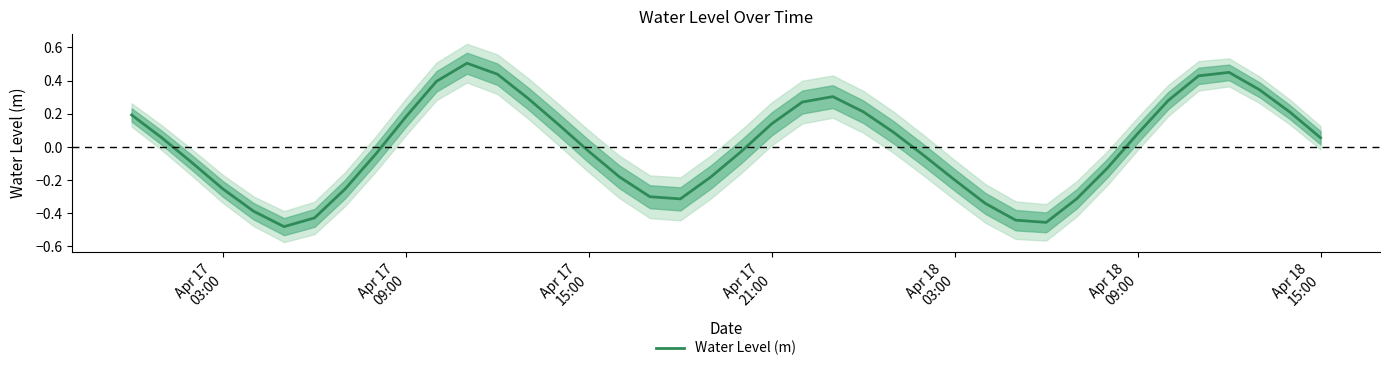

Reading left to right, what are all the values shown in this chart?

0.2	0.1	-0.1	-0.3	-0.4	-0.5	-0.4	-0.3	-0.0	0.2	0.4	0.5	0.4	0.3	0.1	-0.0	-0.2	-0.3	-0.3	-0.2	-0.0	0.1	0.3	0.3	0.2	0.1	-0.1	-0.2	-0.3	-0.4	-0.5	-0.3	-0.1	0.1	0.3	0.4	0.4	0.3	0.2	0.1